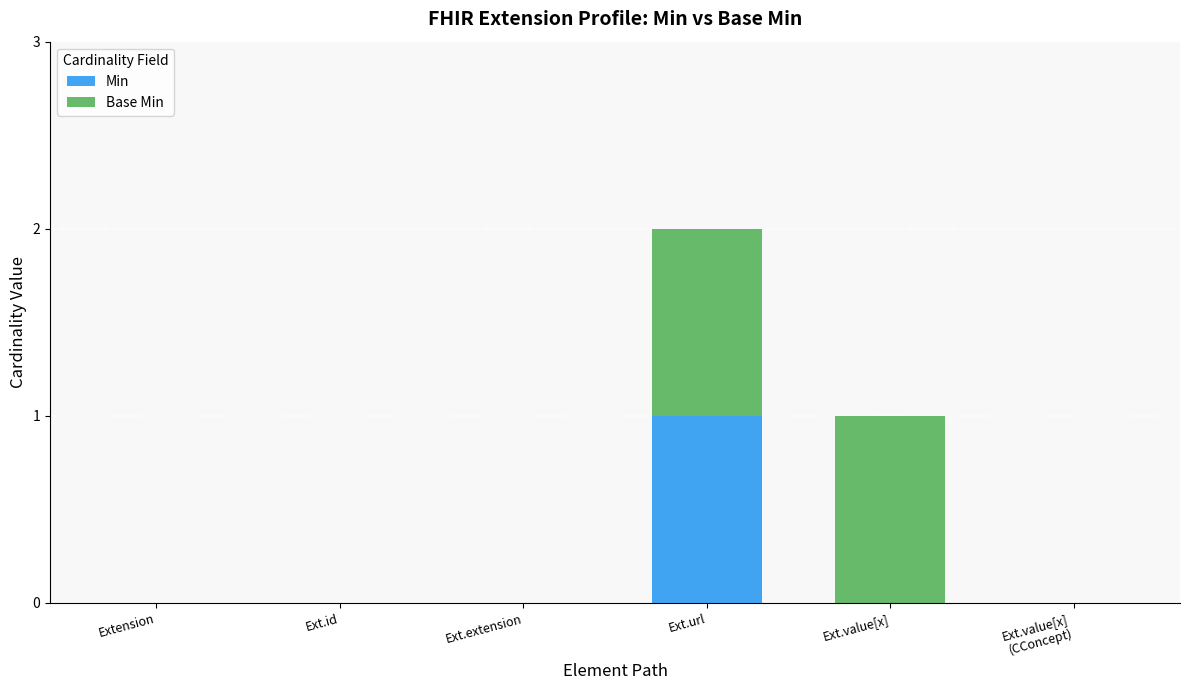

Which category has the highest value in the Min series?

Ext.url